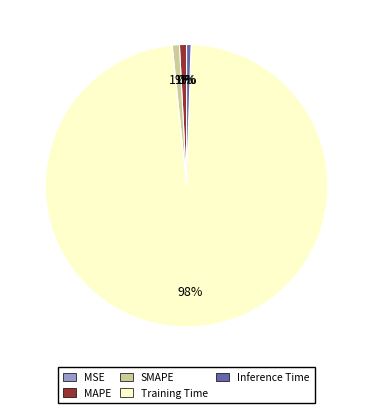

True or false: MAPE accounts for 13% of the total.

False